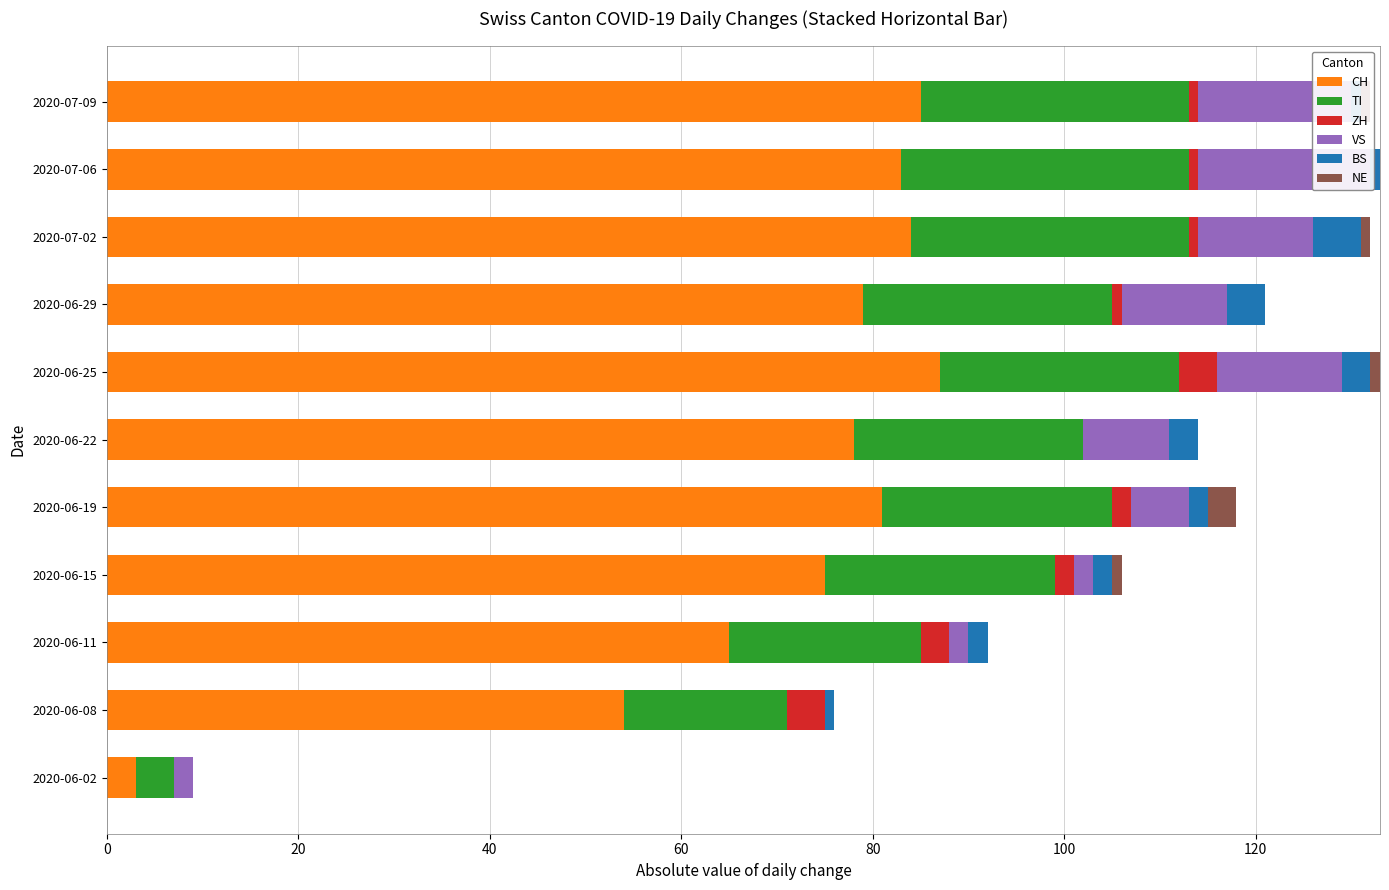

Rank the series by their maximum value, from highest to lowest.

CH, TI, VS, BS, ZH, NE